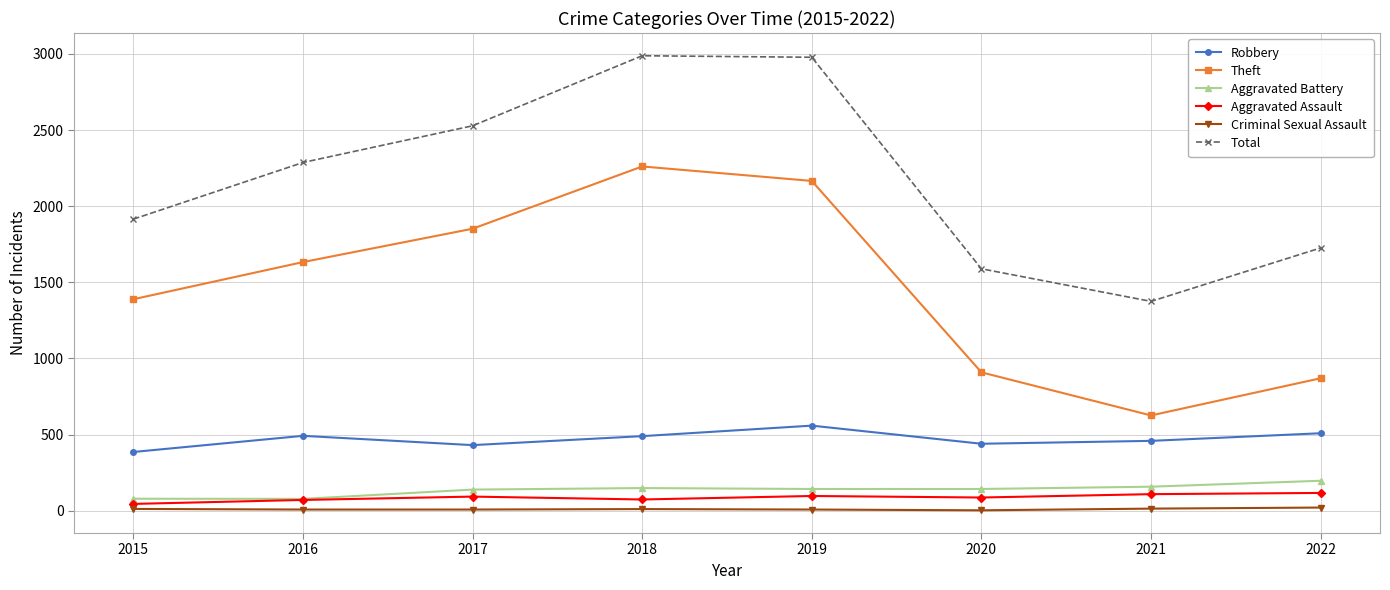

Does the chart display data point markers on the line(s)?

Yes